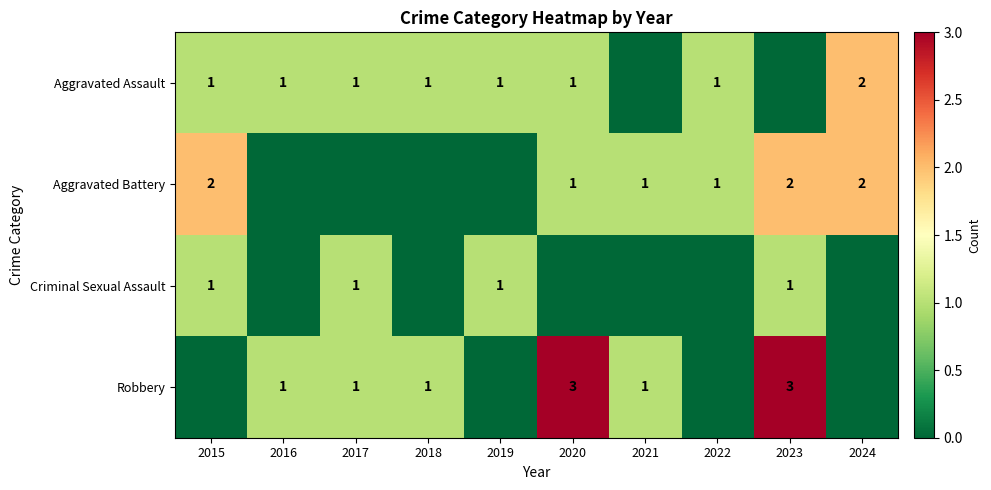

The Aggravated Assault series shows 1 at 2015. True or false?

True